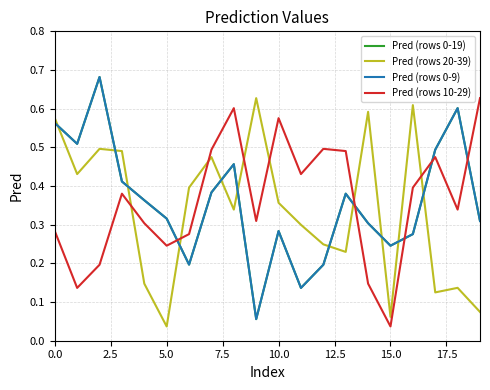

Does the chart display data point markers on the line(s)?

No